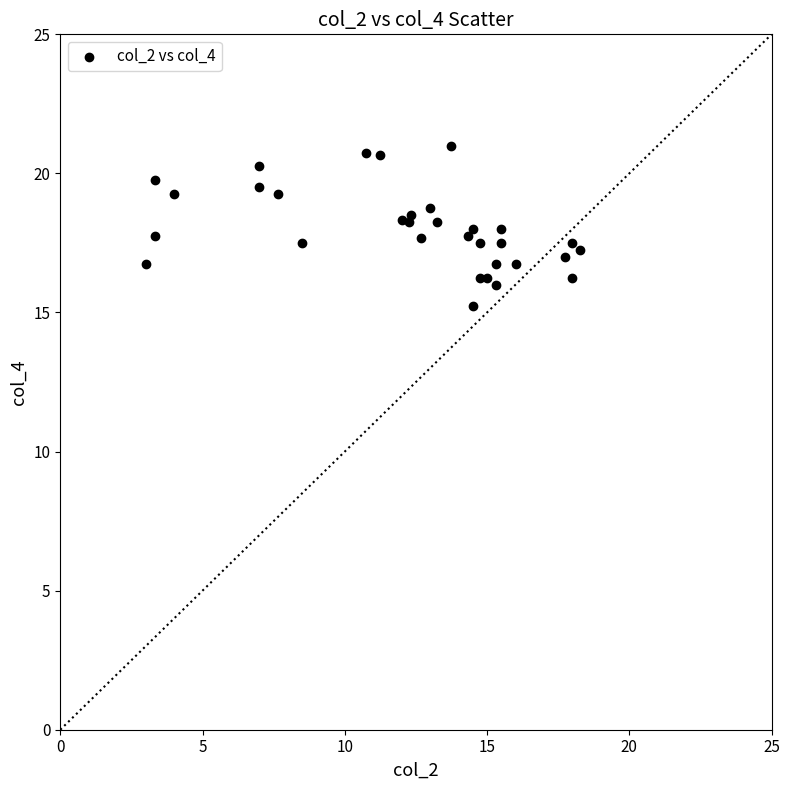

What is the range of X values (max minus min)?

15.2